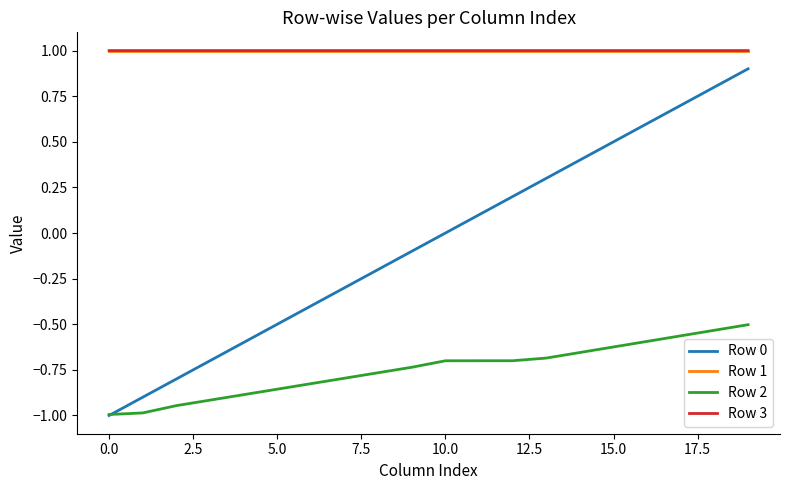

What is the minimum value for Row 2?

-1.0